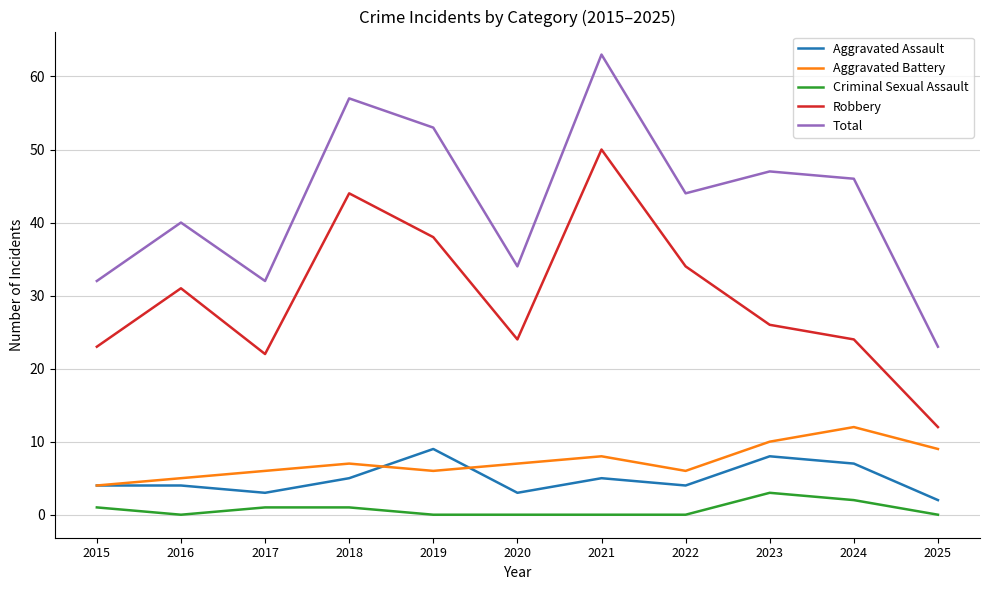

What is the average value of the Robbery series?

30